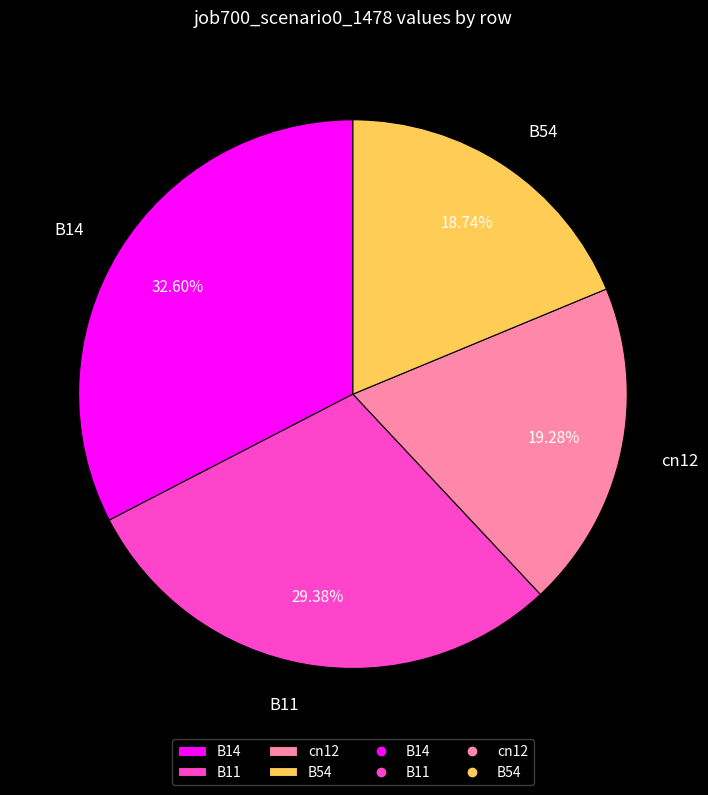

Rank the categories by value from highest to lowest.

B14, B11, cn12, B54